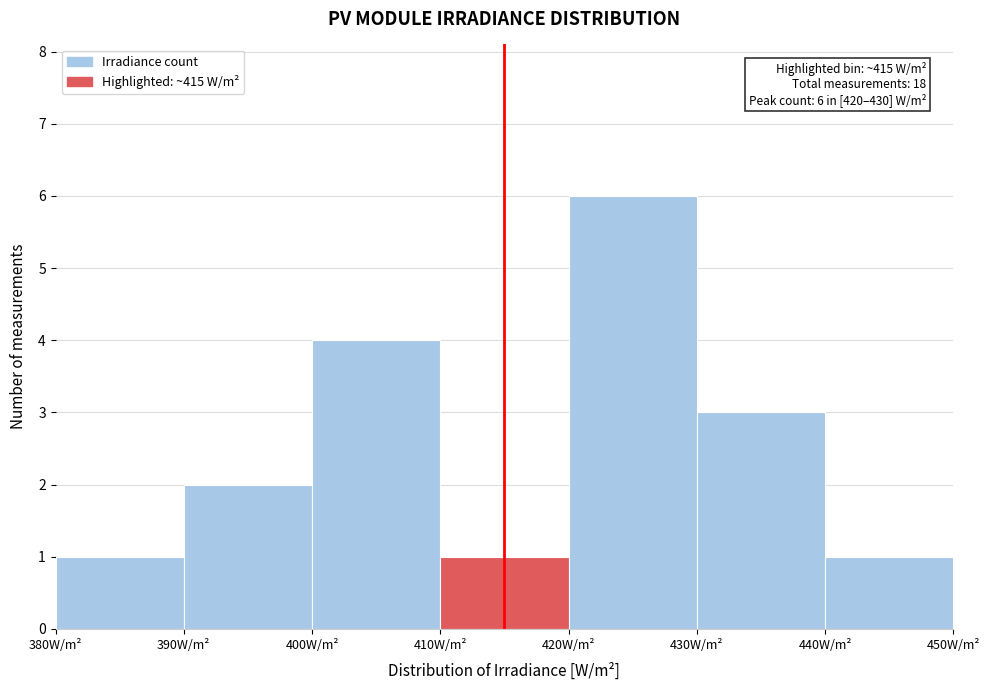

Over which range of the x-axis is the bar tallest?

420 to 430